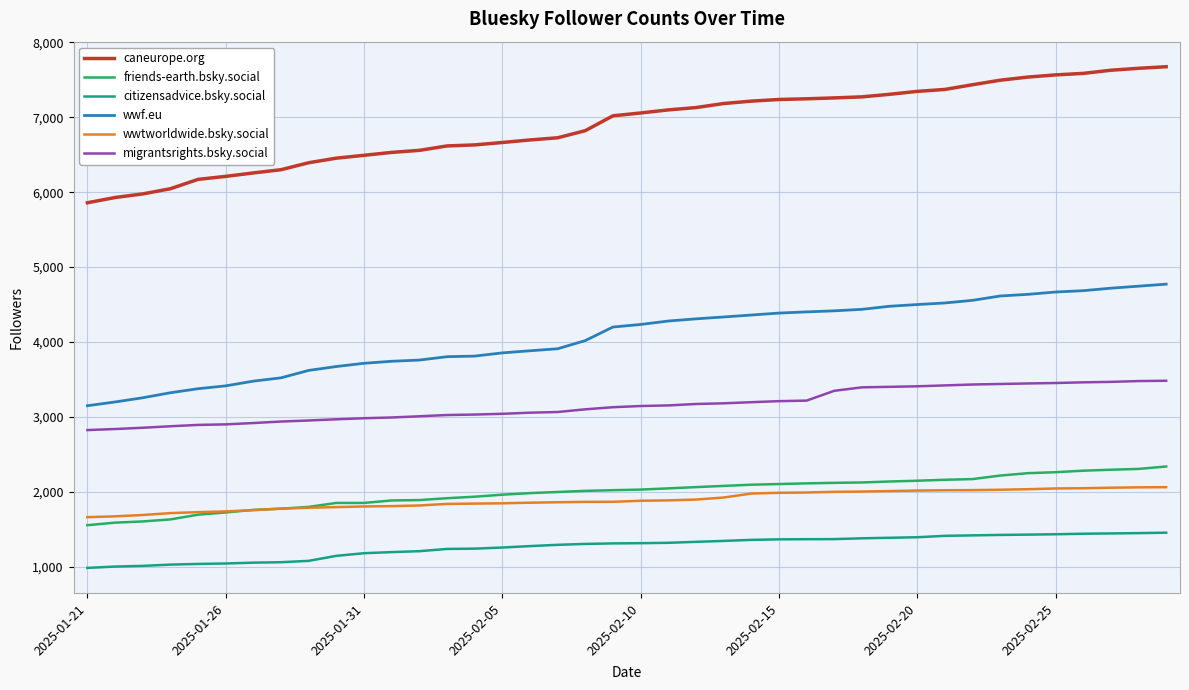

What is the greatest value displayed?

7674